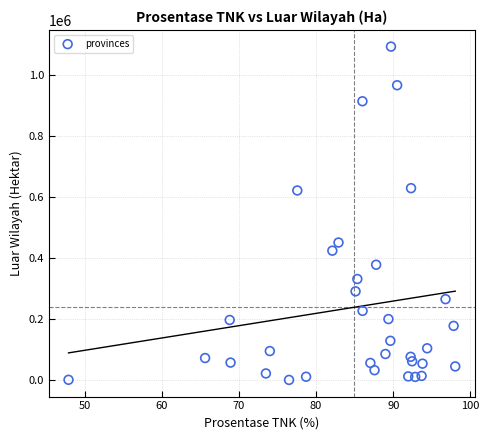

What is the range of Y values (max minus min)?

1091506